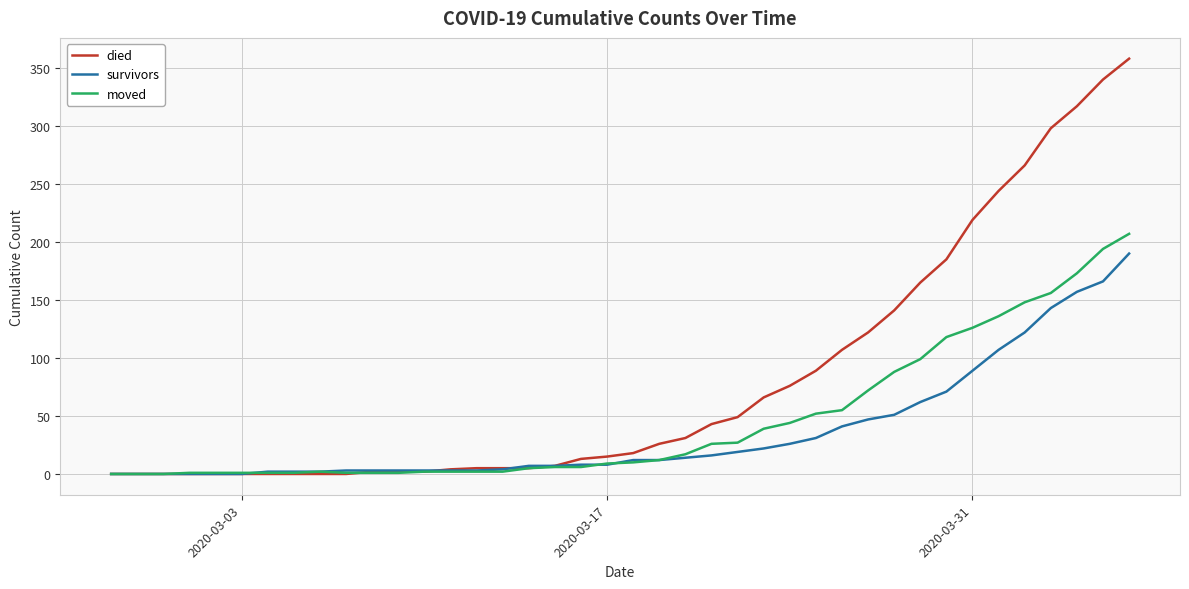

At how many categories does at least one series exceed 227?

6